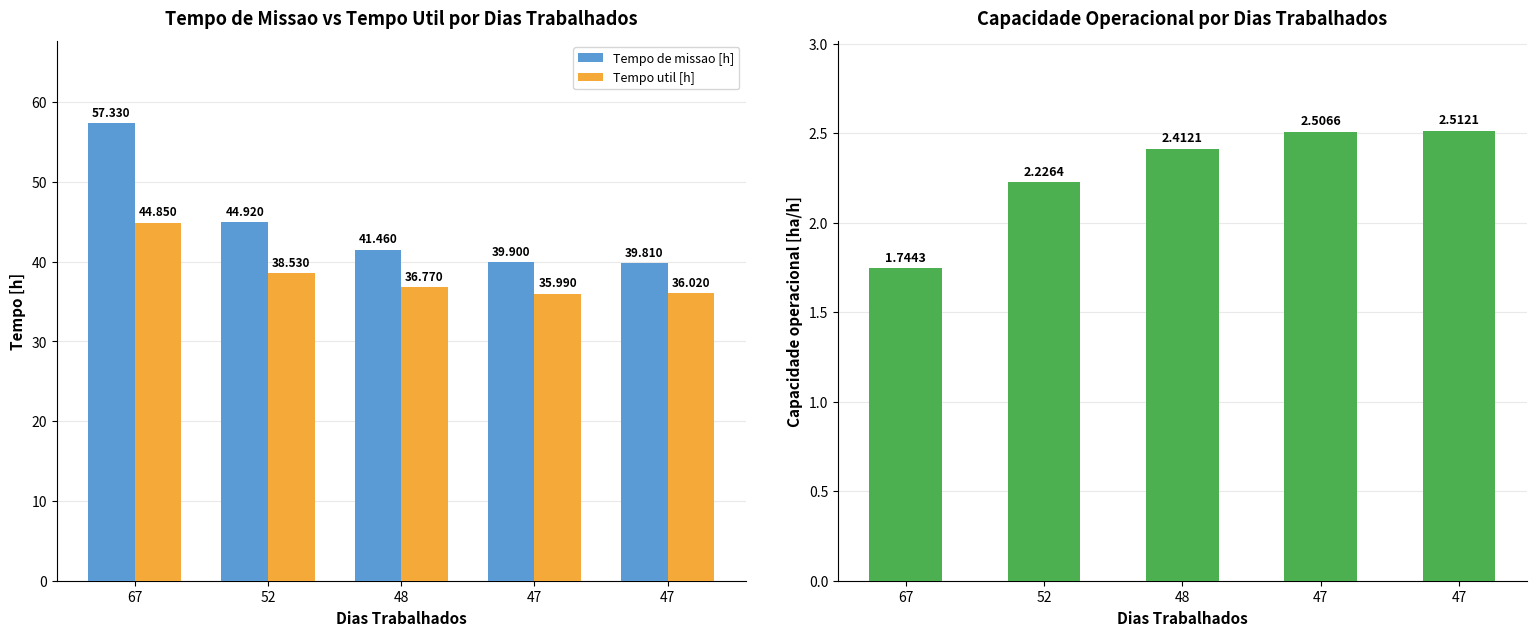

Reading left to right, transcribe all the data shown in this chart.

Tempo de missao [h]: 57.3	44.9	41.5	39.9	39.8
Tempo util [h]: 44.9	38.5	36.8	36.0	36.0
Capacidade operacional [ha/h]: 1.7	2.2	2.4	2.5	2.5